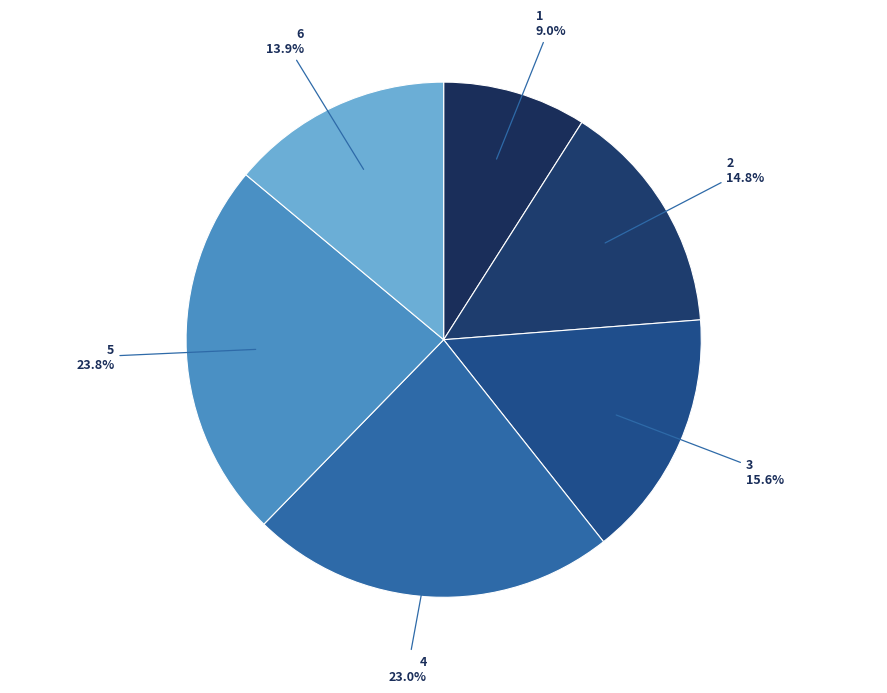

How many slices are in this pie chart?

6